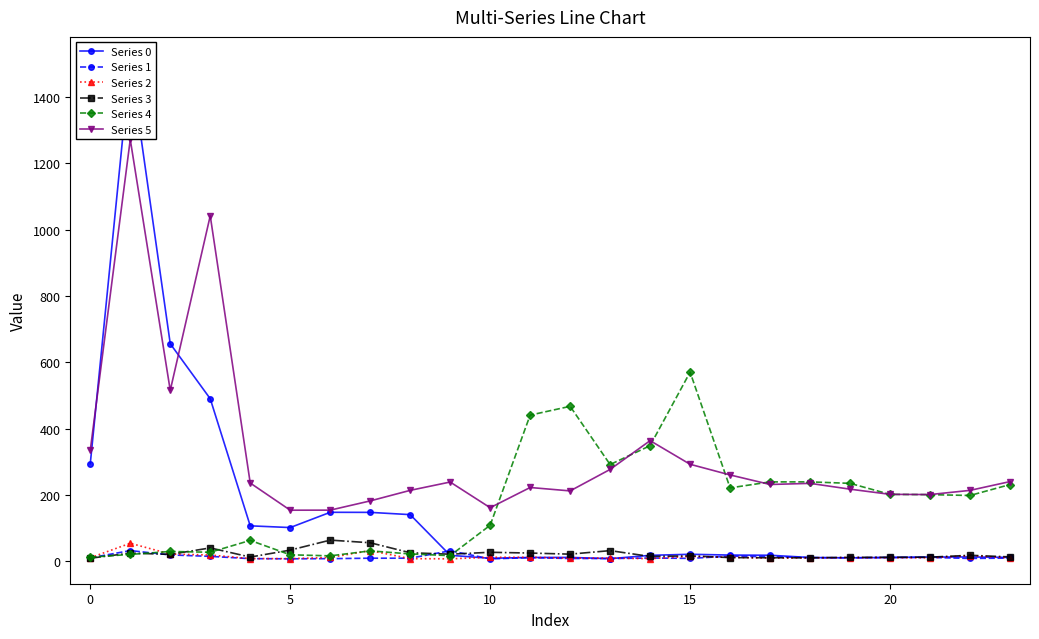

True or false: Series 1 has more than 1 points higher than both neighbors.

True